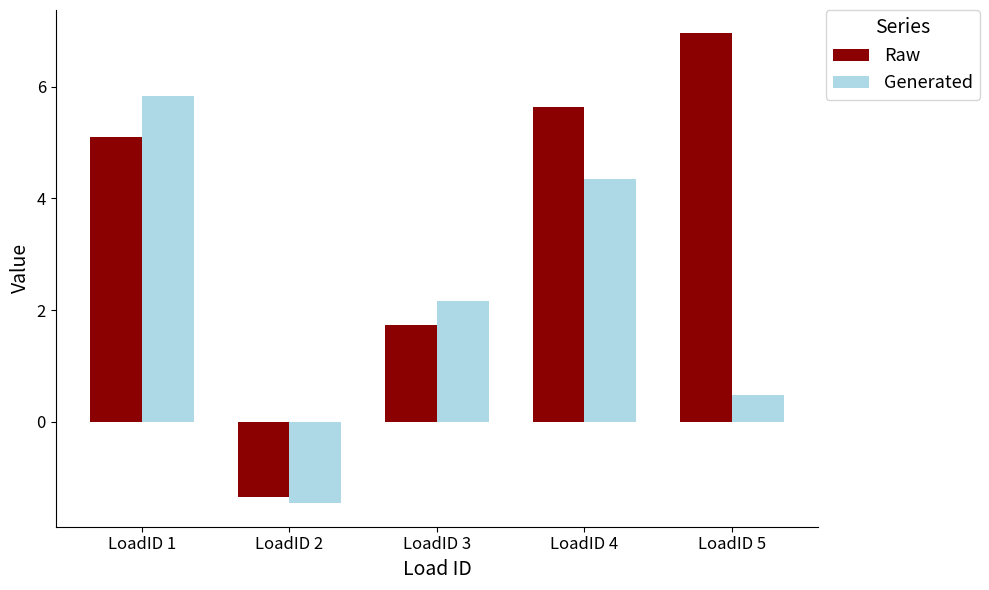

What are all the series names shown in the legend?

Raw, Generated